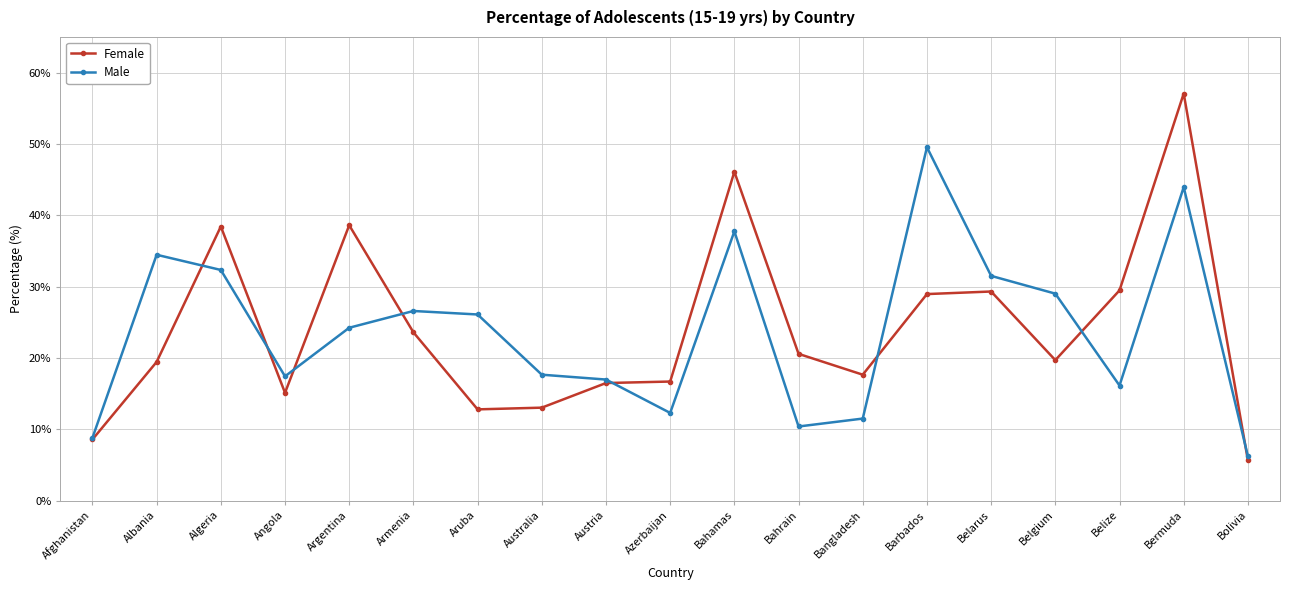

What is the difference between the highest and lowest values at Albania?

15.0